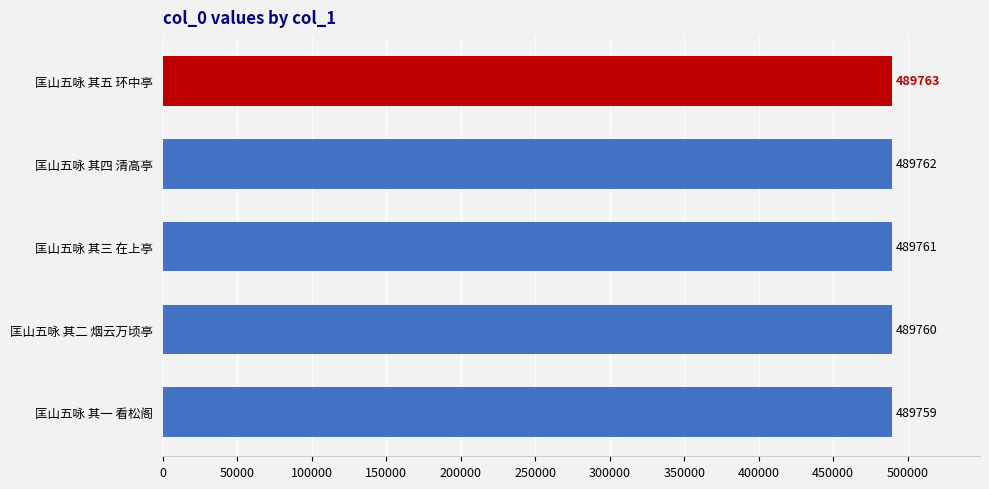

True or false: the data shows 733882 at 匡山五咏 其二 烟云万顷亭.

False